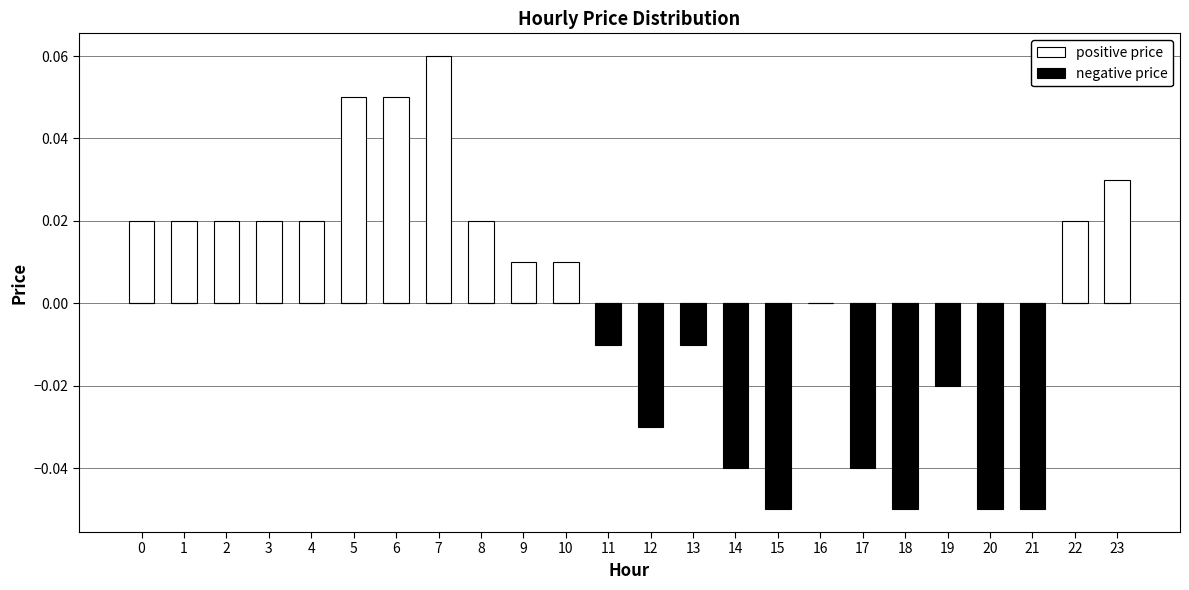

What is the difference between the maximum and minimum values in the negative price series?

0.1